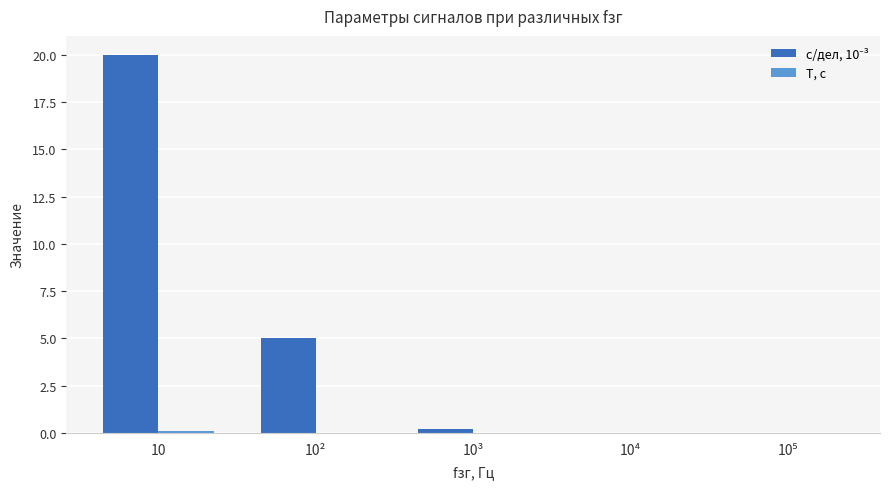

At which category is the sum across all series the highest?

10